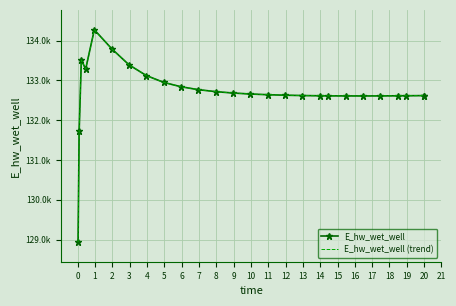

How many data points in E_hw_wet_well are less than 132640?

13